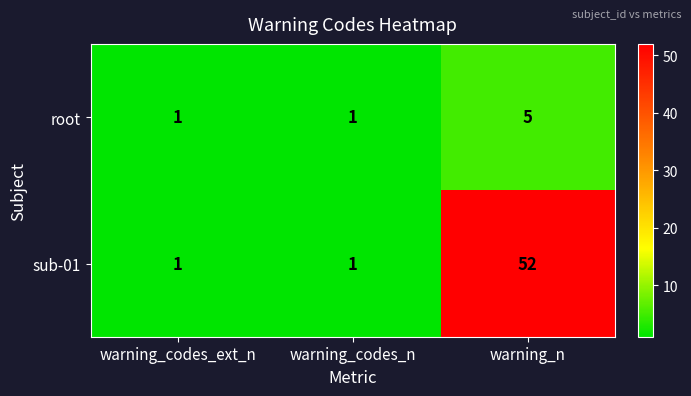

Count the sub-01 values in the range 1 to 52.

3